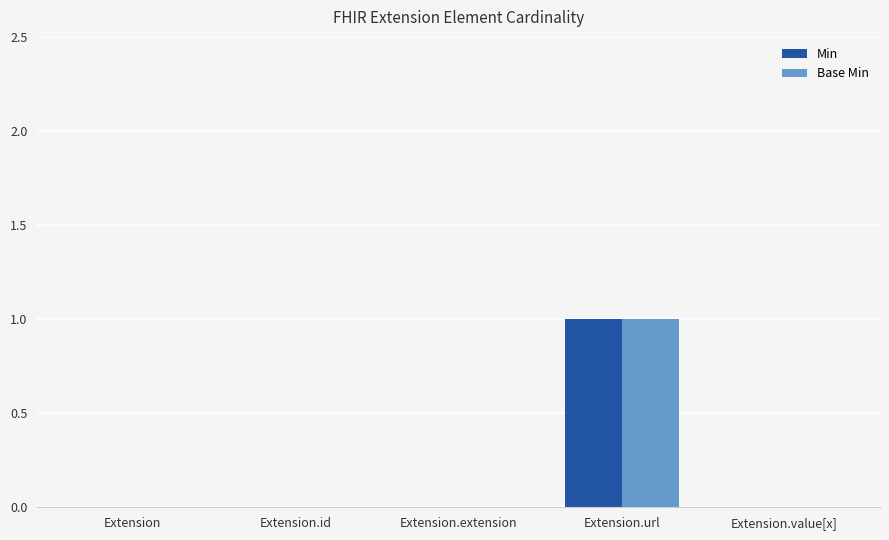

Are the bars grouped side by side (vs. stacked)?

Yes